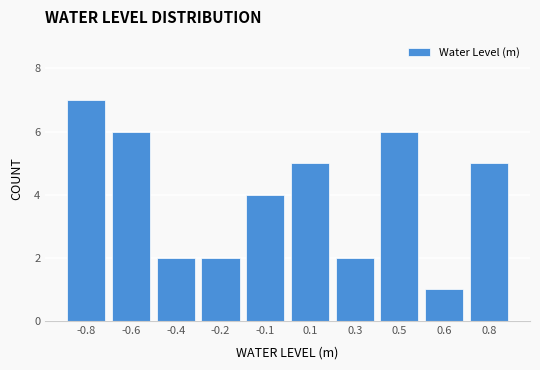

Reading right to left, what are all the values shown in this chart?

5	1	6	2	5	4	2	2	6	7